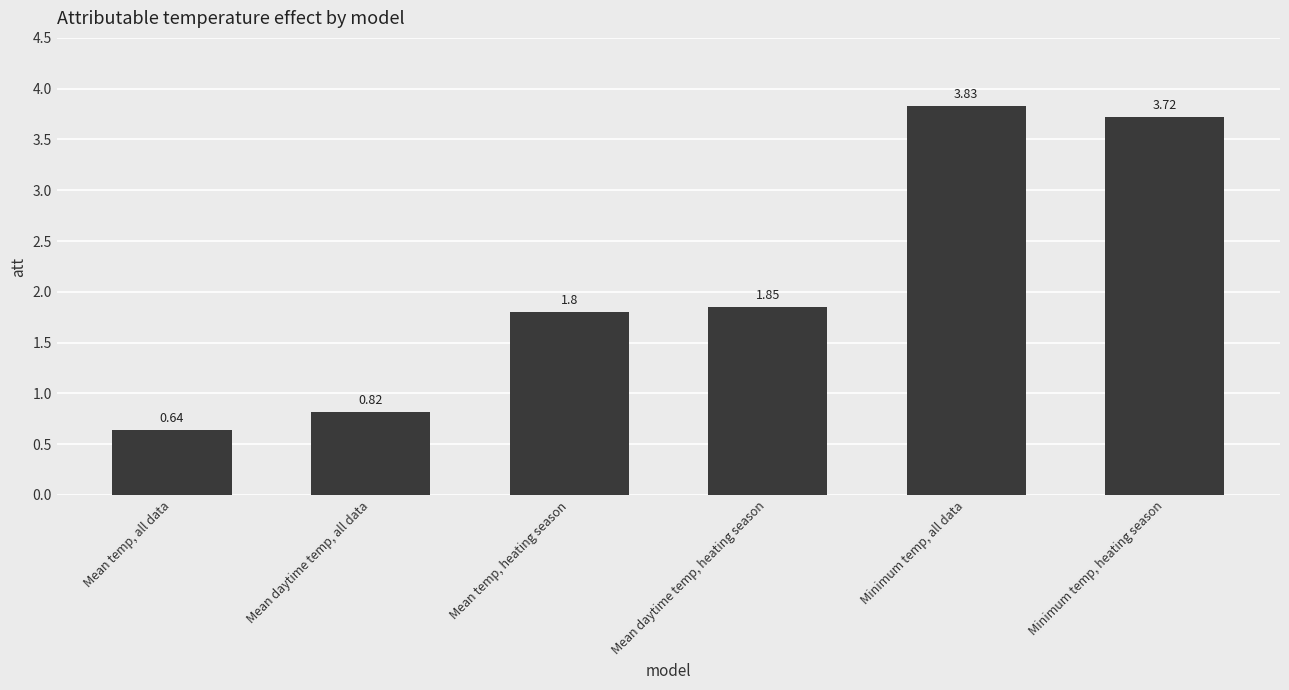

What position from the left is Minimum temp, all data?

5